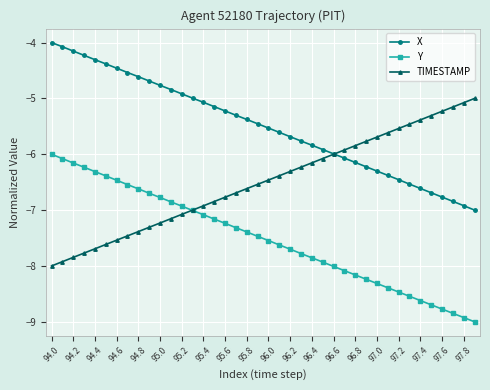

What is the lowest value of the TIMESTAMP series?

-8.0